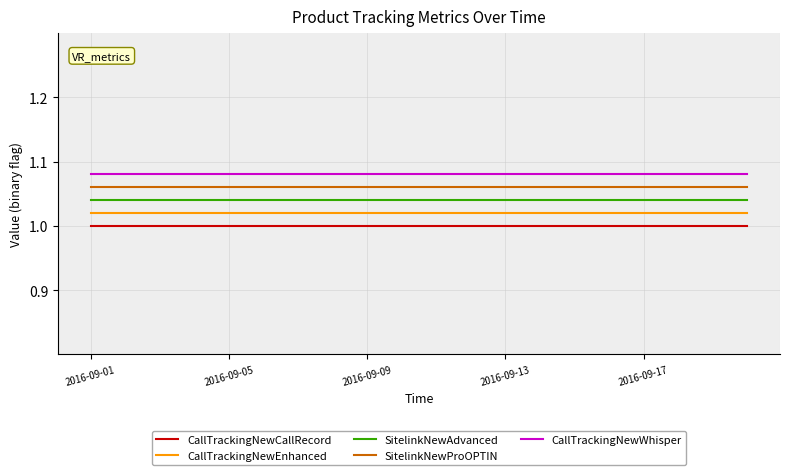

True or false: CallTrackingNewEnhanced and CallTrackingNewCallRecord cross at least once.

False